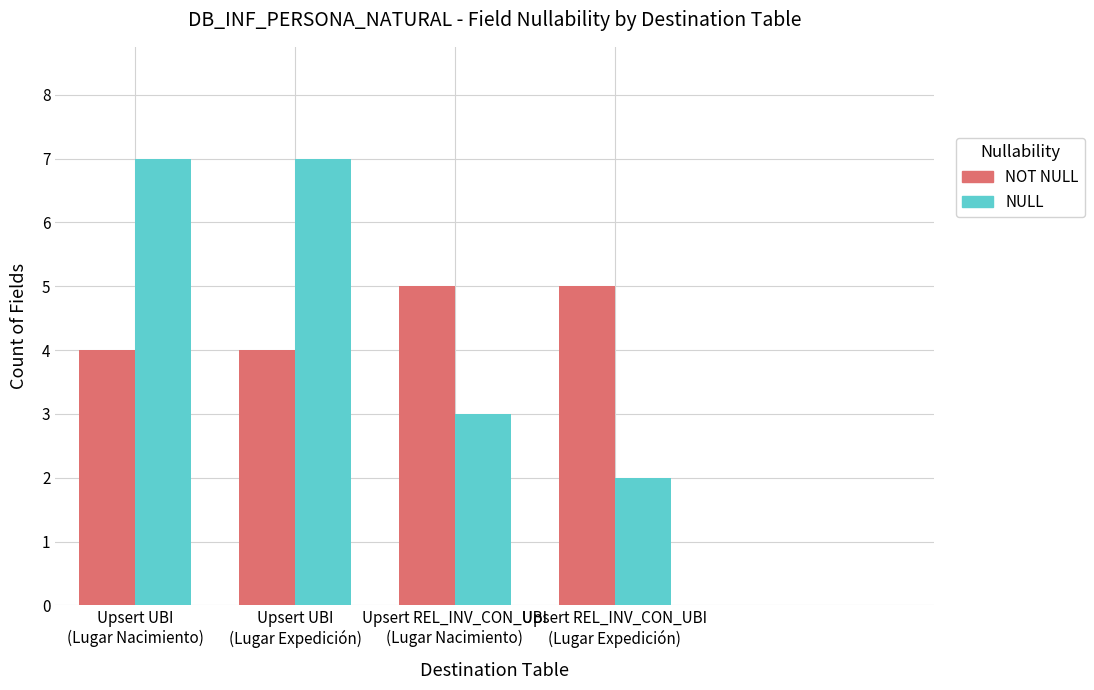

What is the sum of the NULL values at Upsert REL_INV_CON_UBI
(Lugar Expedición) and Upsert UBI
(Lugar Expedición)?

9